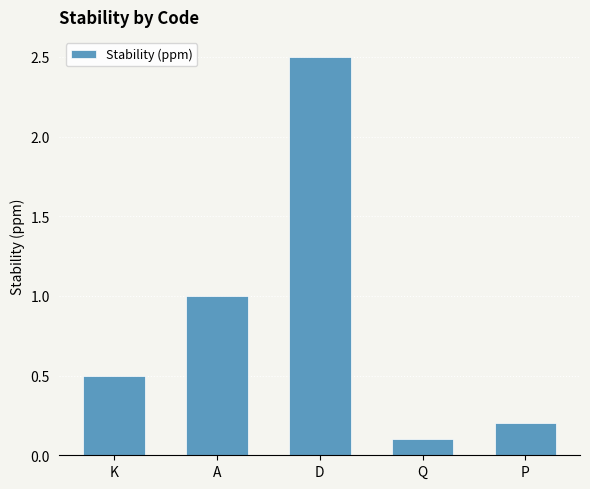

Which category has the lowest value across all series?

Q